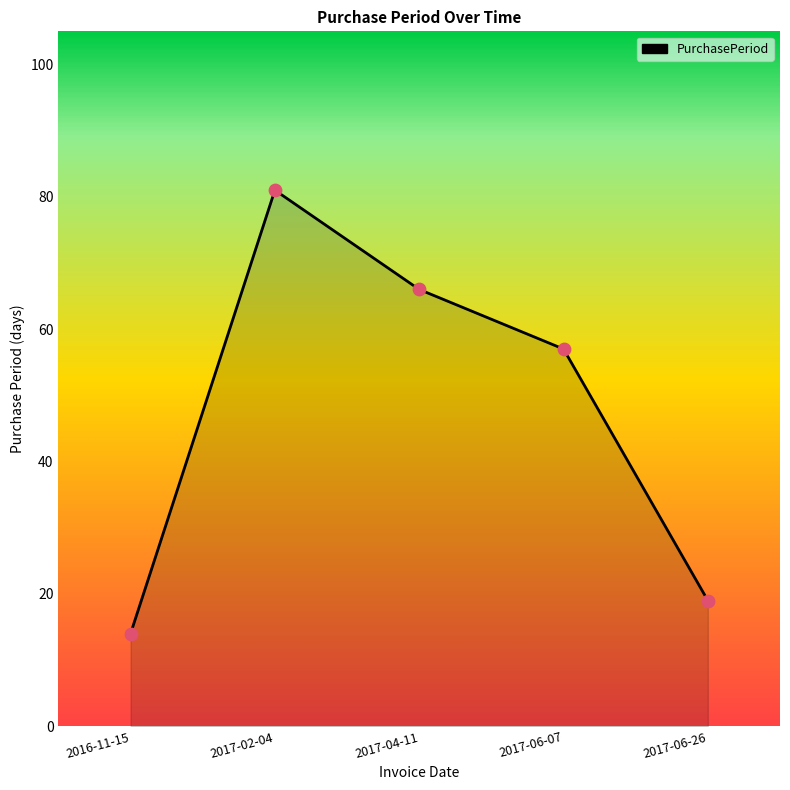

What is the change in value from 2017-04-11 to 2017-06-26?

-47